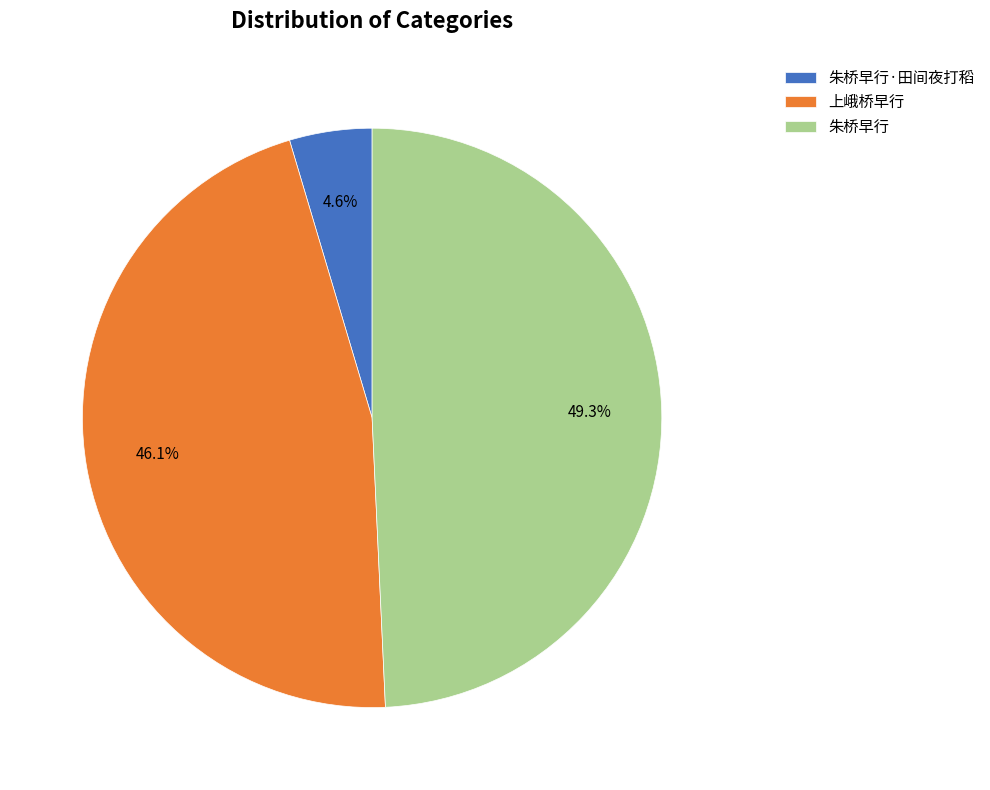

What percentage is the 朱桥早行 slice, to the nearest percent?

49%